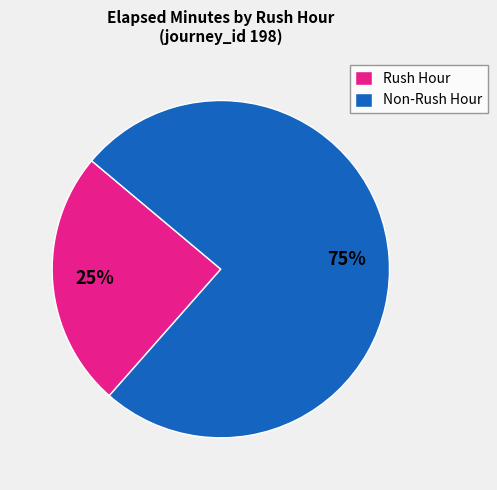

Do Rush Hour and Non-Rush Hour together represent more than half of the pie?

Yes